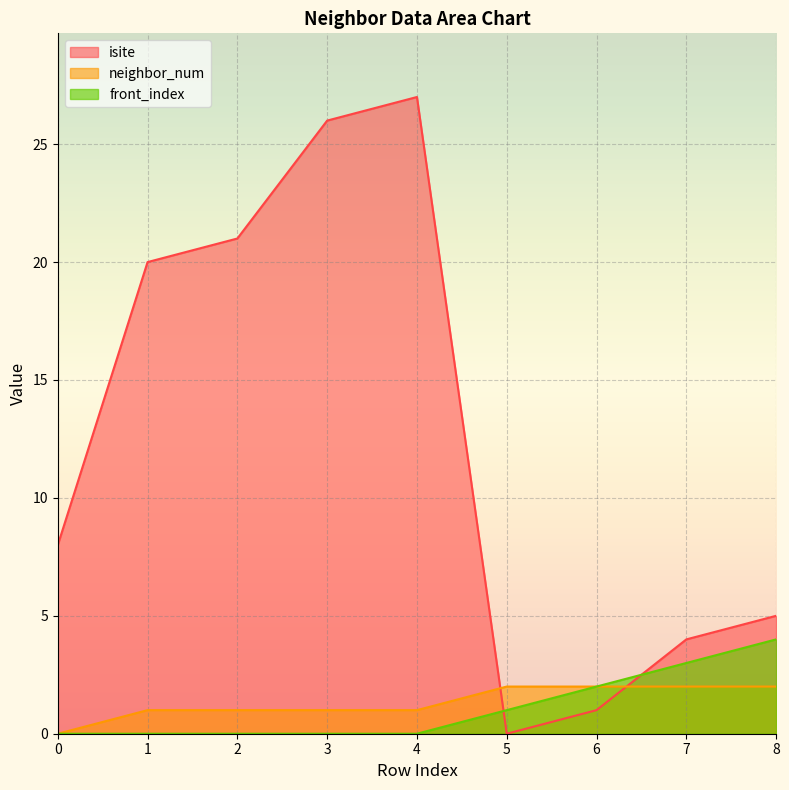

How many data points in isite are above 8?

4